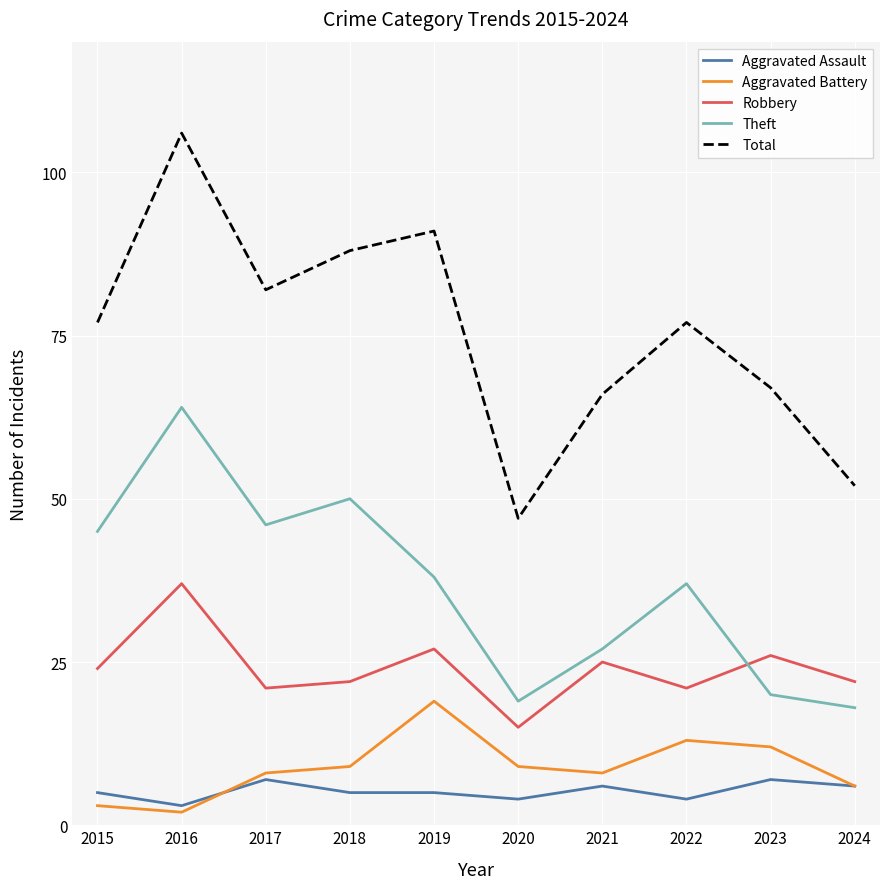

What is the difference between the Aggravated Battery values at 2016 and 2017?

6